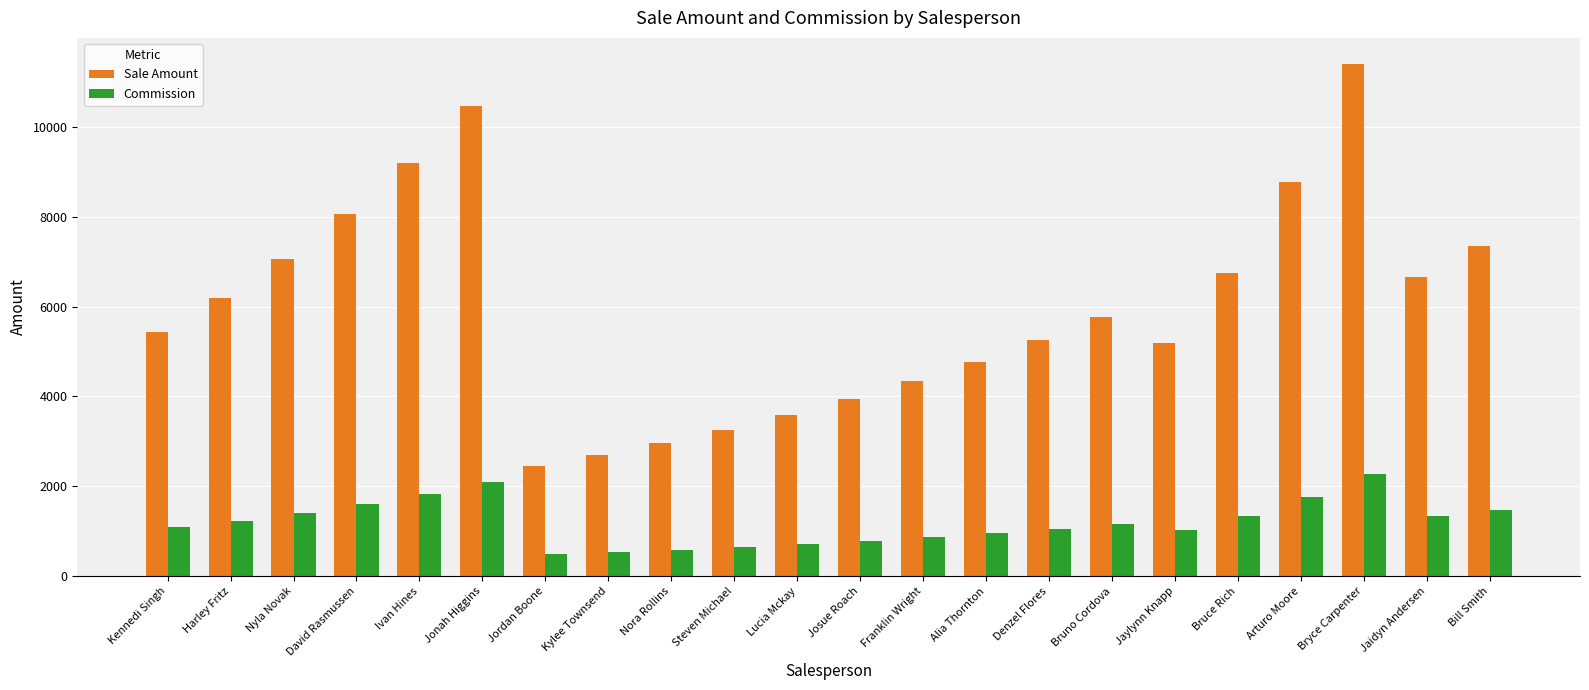

How many bars are there in each group?

2